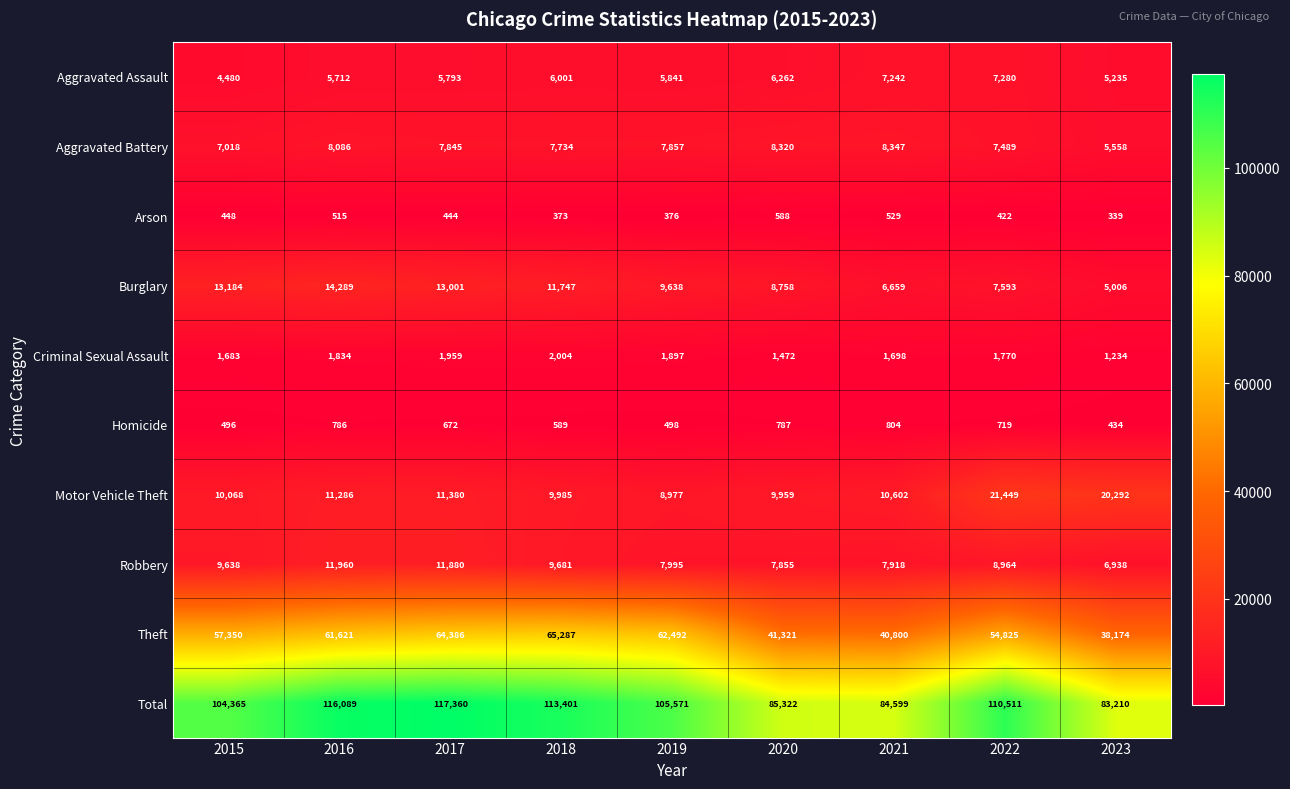

At how many categories does at least one series exceed 107629?

4